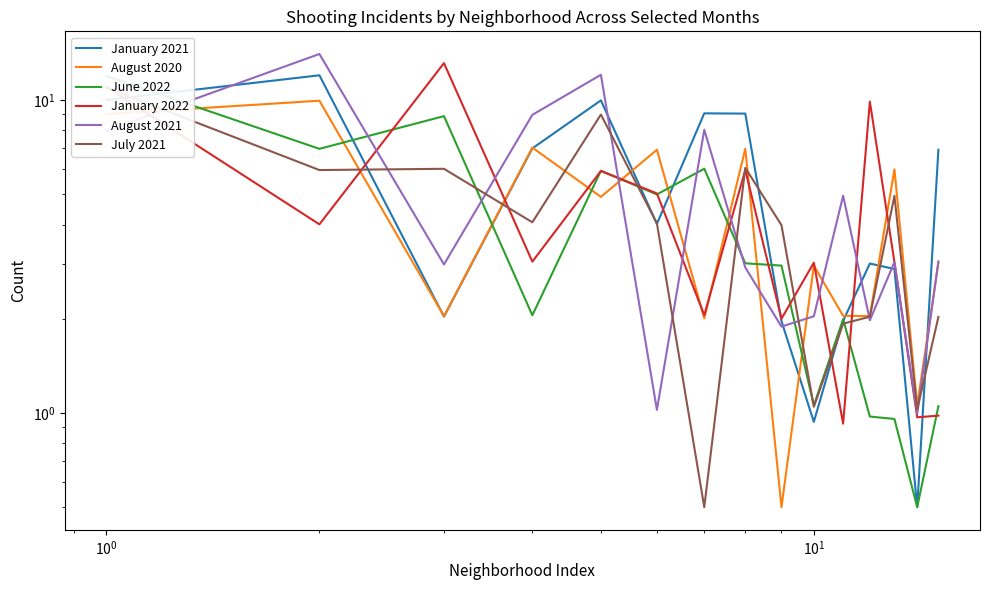

Reading right to left, what are all the values shown in this chart?

January 2021: 6.9	0.5	2.9	3.0	2.0	0.9	2.0	9.0	9.1	4.0	10.0	7.0	2.0	12.0	10.0
August 2020: 3.0	1.1	6.0	2.0	2.0	3.0	0.5	7.0	2.0	6.9	4.9	7.0	2.0	9.9	9.0
June 2022: 1.1	0.5	1.0	1.0	2.0	1.1	3.0	3.0	6.0	5.0	5.9	2.1	8.9	7.0	11.9
January 2022: 1.0	1.0	3.0	9.9	0.9	3.0	2.0	6.0	2.1	5.0	5.9	3.0	13.1	4.0	11.0
August 2021: 3.1	1.0	3.0	2.0	4.9	2.0	1.9	2.9	8.0	1.0	12.0	9.0	3.0	14.0	8.0
July 2021: 2.0	1.0	4.9	2.0	1.9	1.0	4.0	6.1	0.5	4.0	9.0	4.1	6.0	6.0	10.9